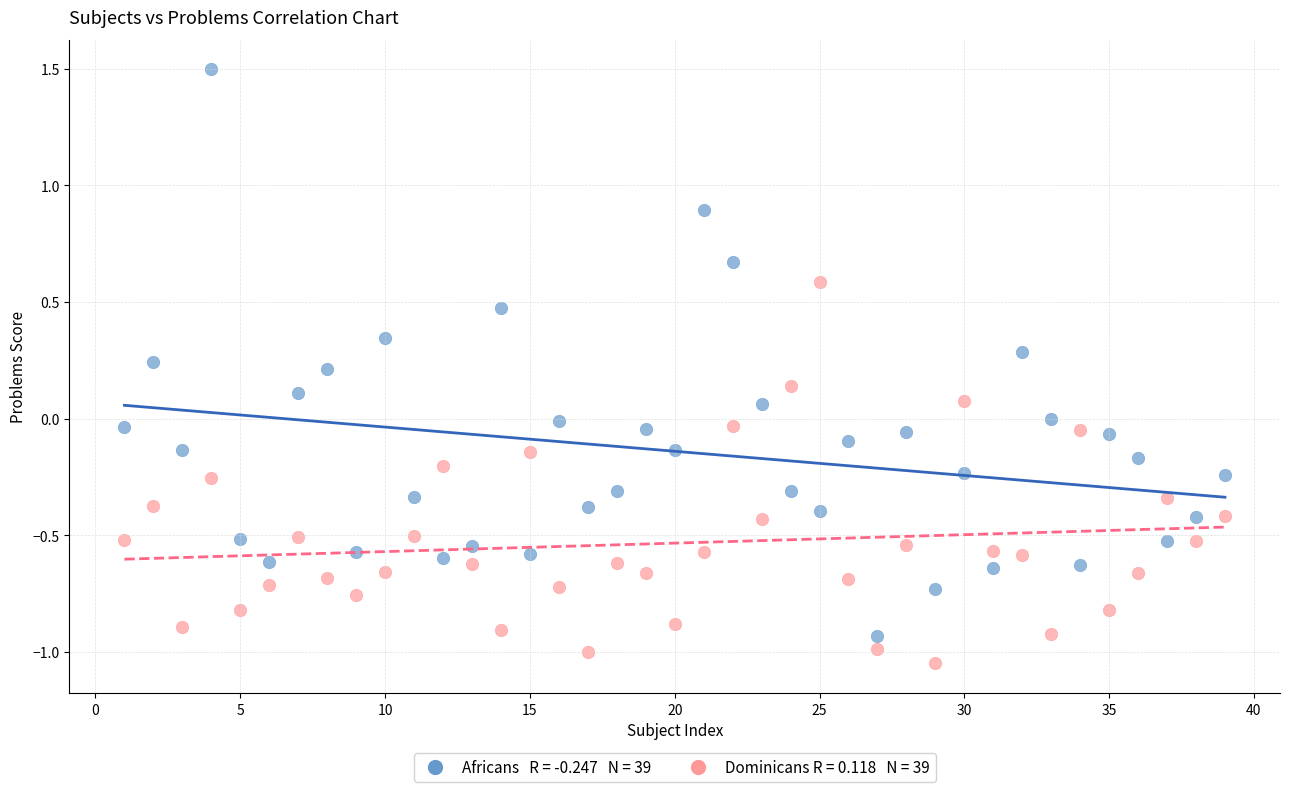

Across all data points, what is the range of X values (max minus min)?

38.0